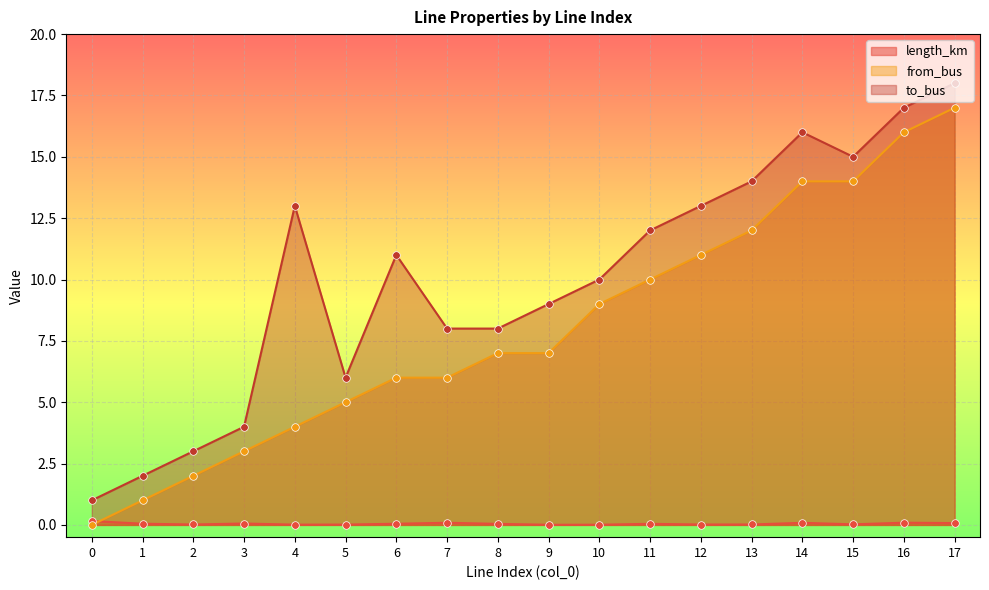

At which category is the sum across all series the highest?

17